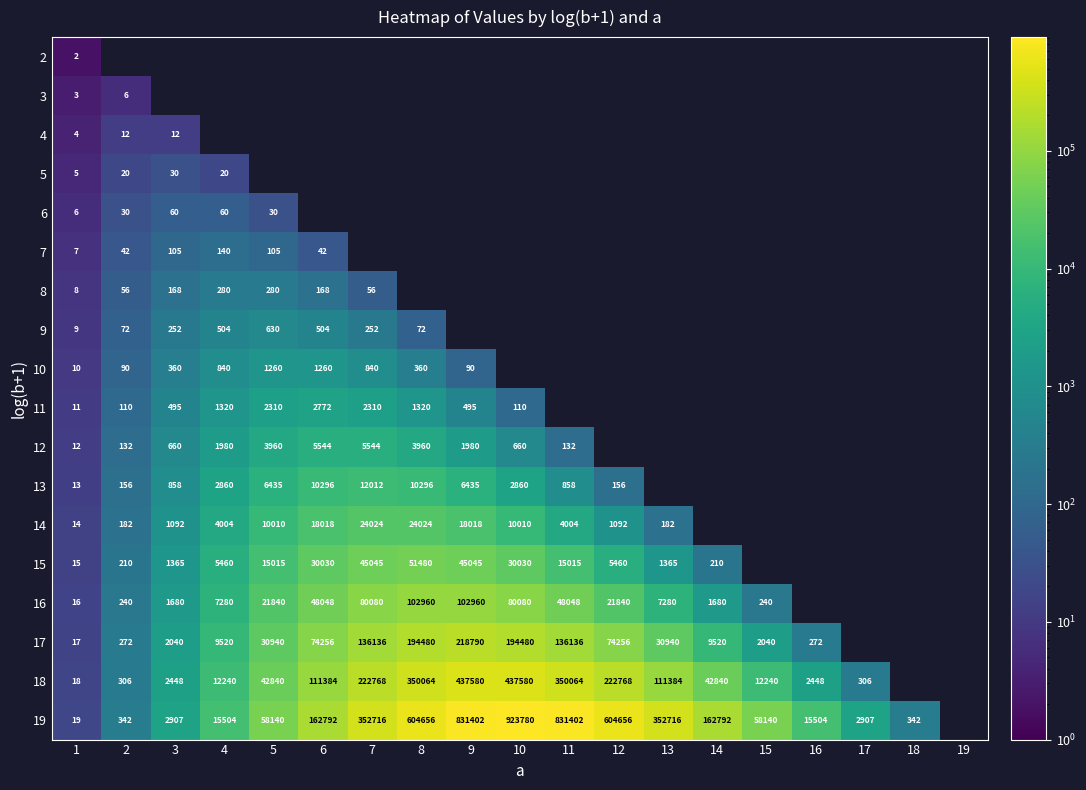

What is the sum of the 16 values at 9 and 14?

104640